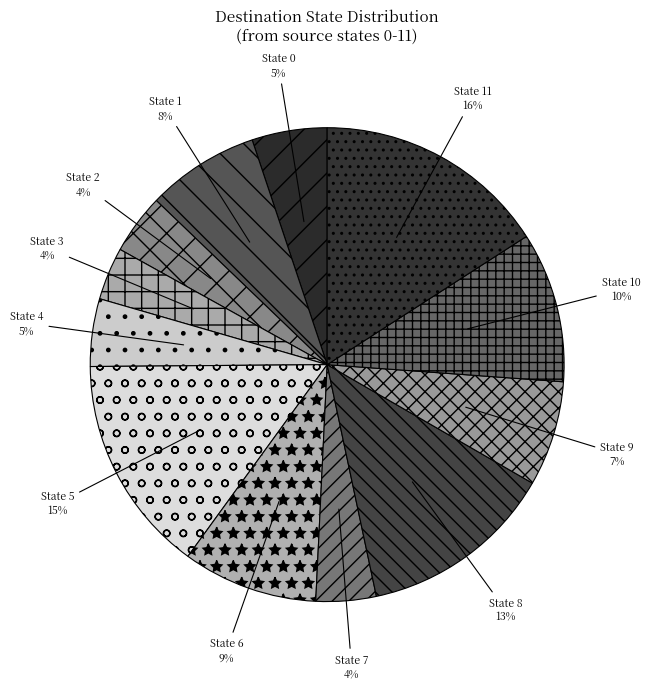

To the nearest percent, what is the difference between the State 5 and State 9 slice percentages?

8%